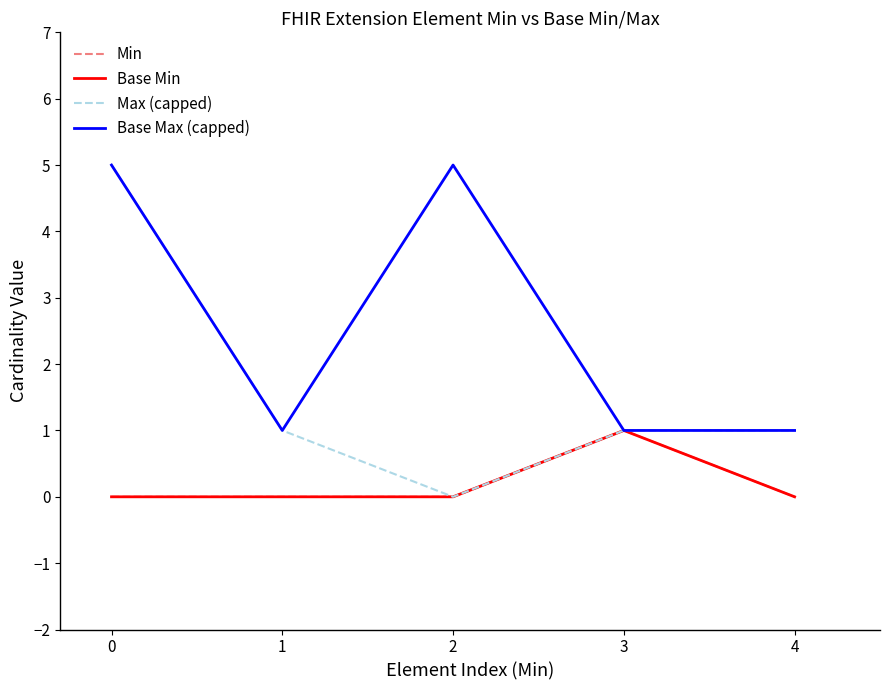

True or false: Max (capped) and Min cross at least once.

False